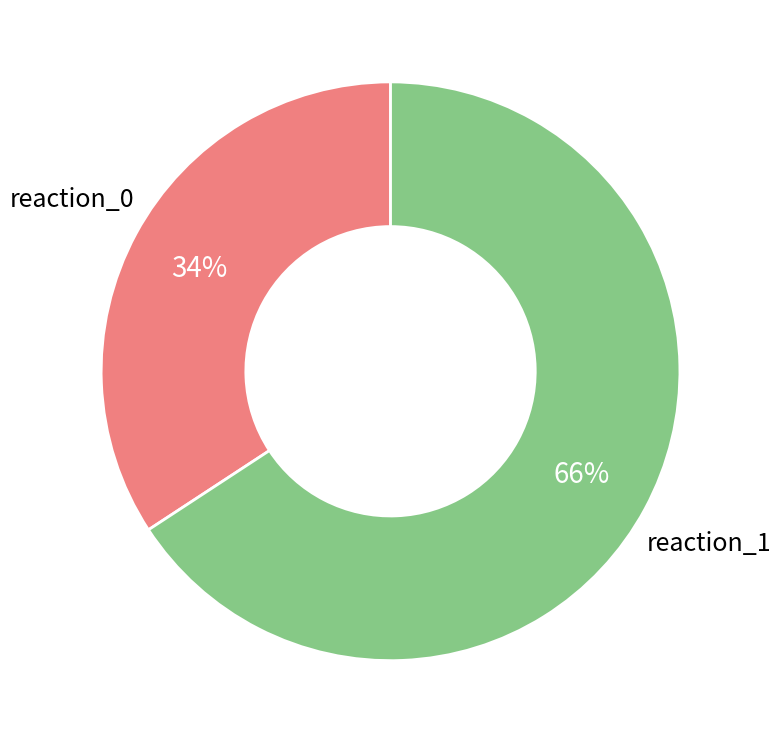

To the nearest percent, what is the difference between the largest and smallest slice percentages?

32%